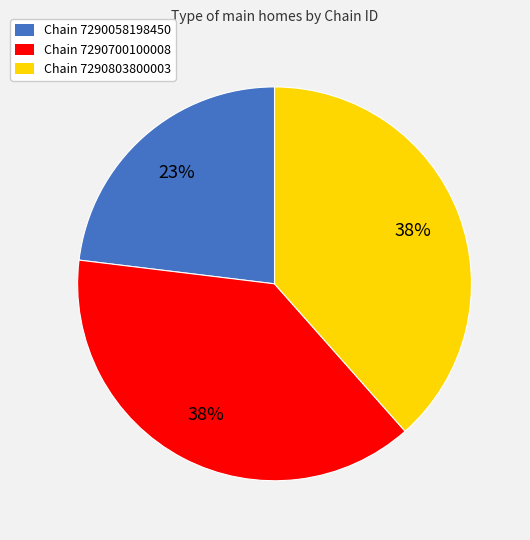

Is it true that Chain 7290058198450 is 33% of the pie?

False